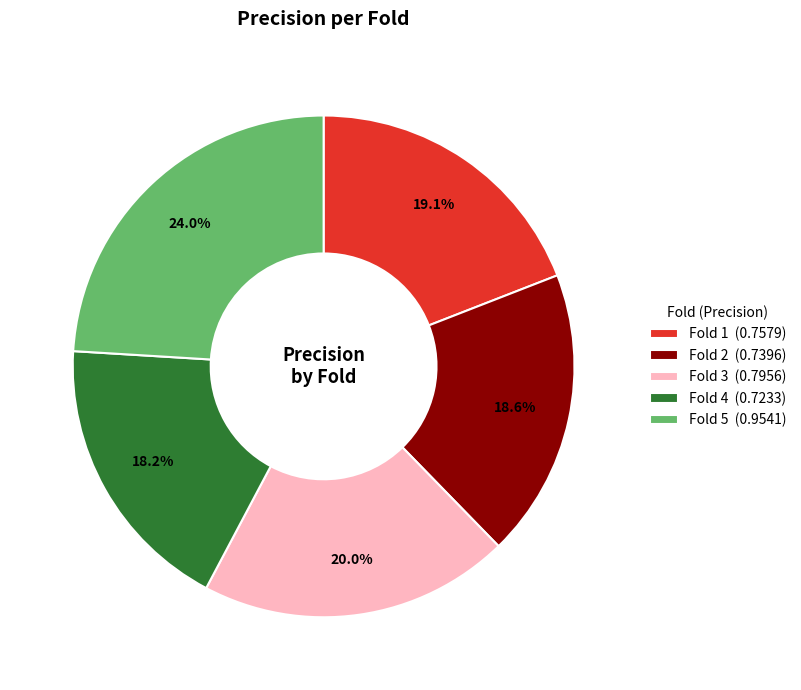

Does Fold 2 represent more than half of the total?

No